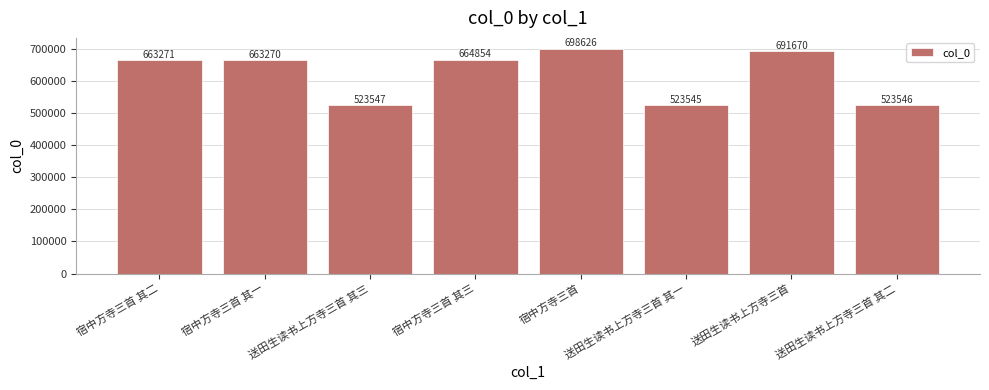

What is the minimum value shown in the chart?

523545